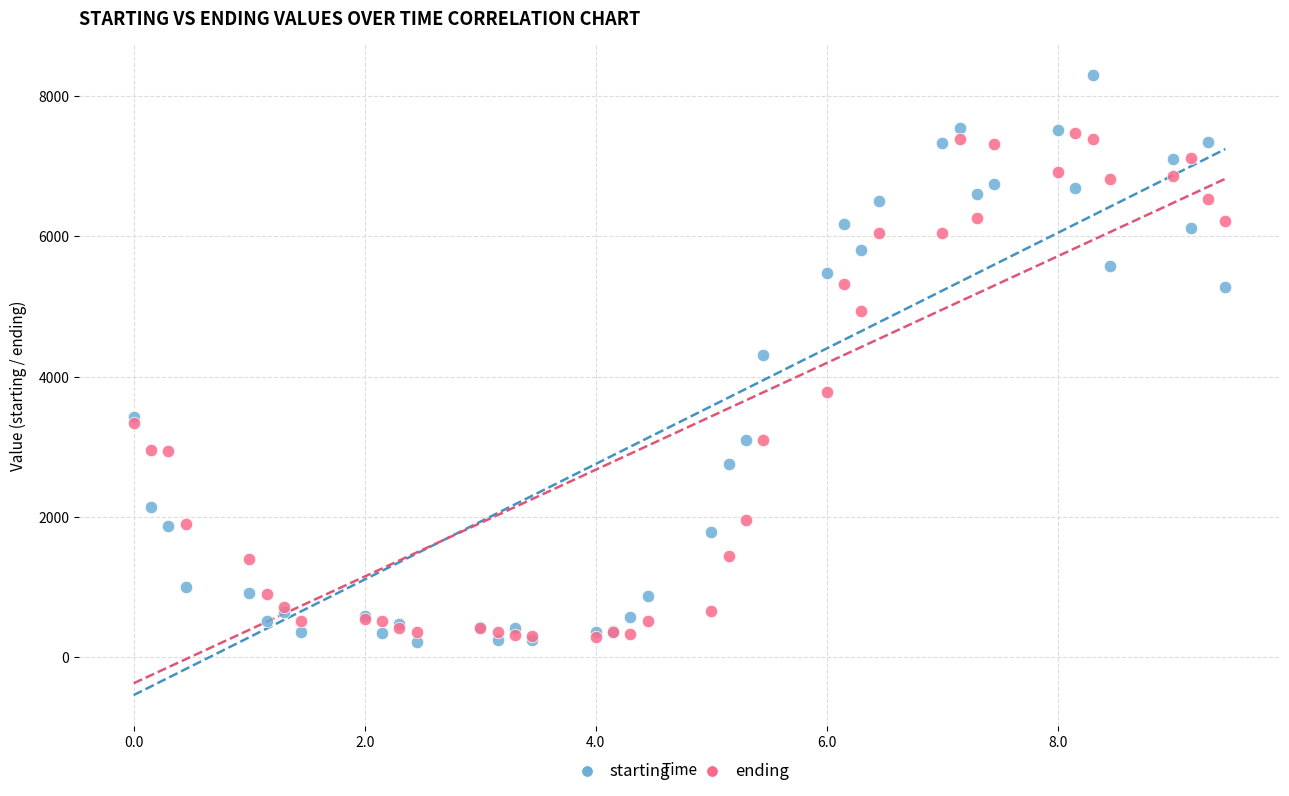

In the ending series, what Y value is closest to 3878?

3774